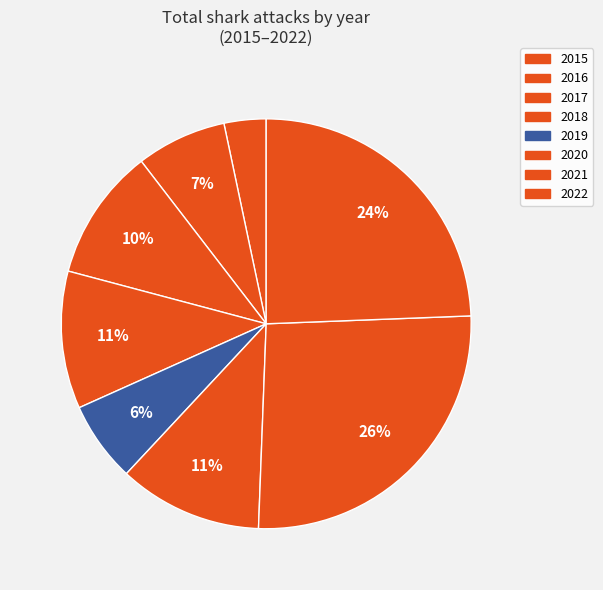

Rank the categories by value from highest to lowest.

2021, 2022, 2020, 2018, 2017, 2016, 2019, 2015